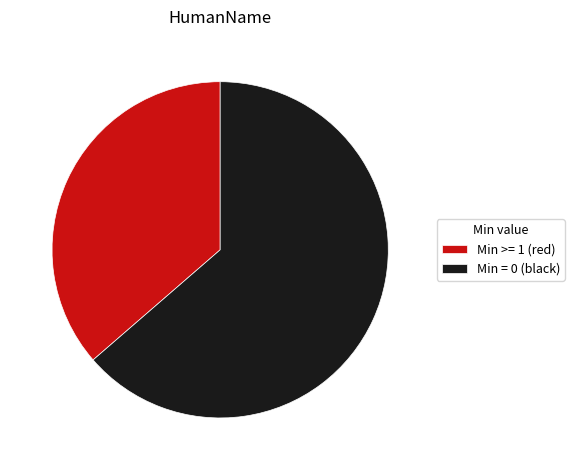

How many slices are in this pie chart?

2